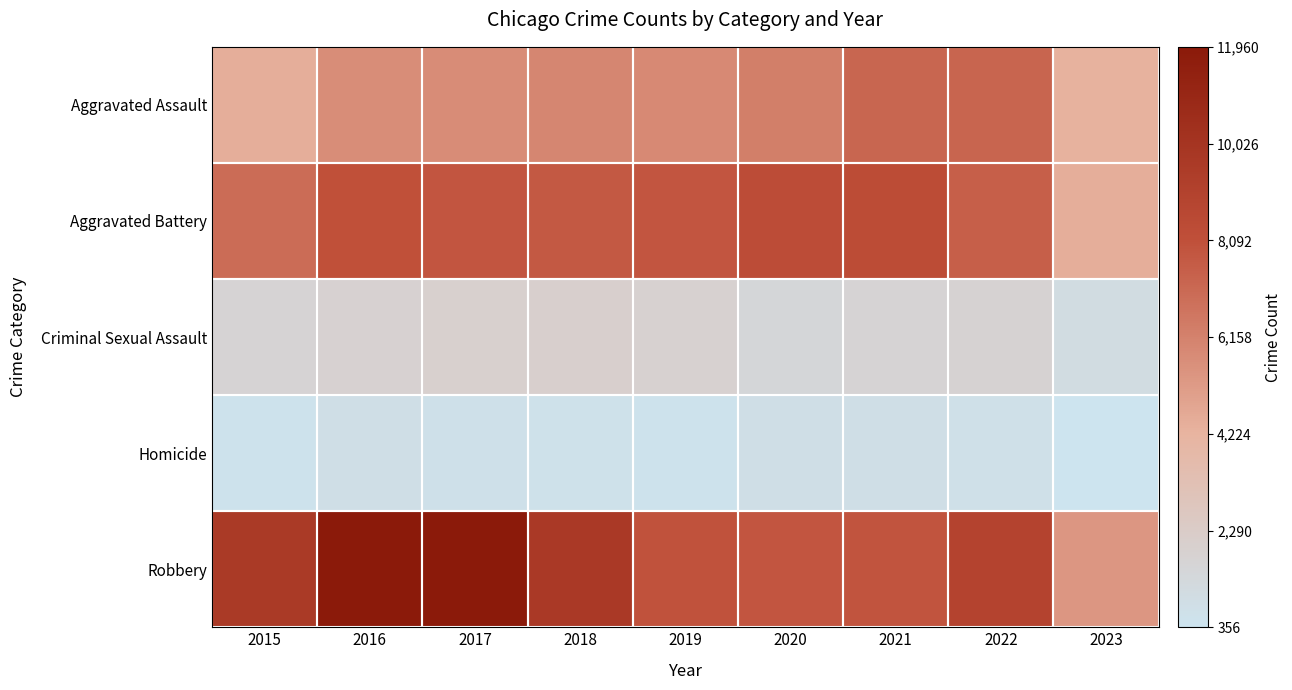

Reading left to right, list all the values displayed in this chart.

Aggravated Assault: 2015=4480	2016=5712	2017=5793	2018=6001	2019=5841	2020=6263	2021=7243	2022=7278	2023=4263
Aggravated Battery: 2015=7018	2016=8085	2017=7845	2018=7734	2019=7857	2020=8319	2021=8346	2022=7486	2023=4472
Criminal Sexual Assault: 2015=1680	2016=1830	2017=1957	2018=1998	2019=1888	2020=1466	2021=1700	2022=1767	2023=999
Homicide: 2015=496	2016=786	2017=672	2018=589	2019=498	2020=787	2021=804	2022=718	2023=356
Robbery: 2015=9638	2016=11960	2017=11880	2018=9680	2019=7994	2020=7855	2021=7918	2022=8965	2023=5345